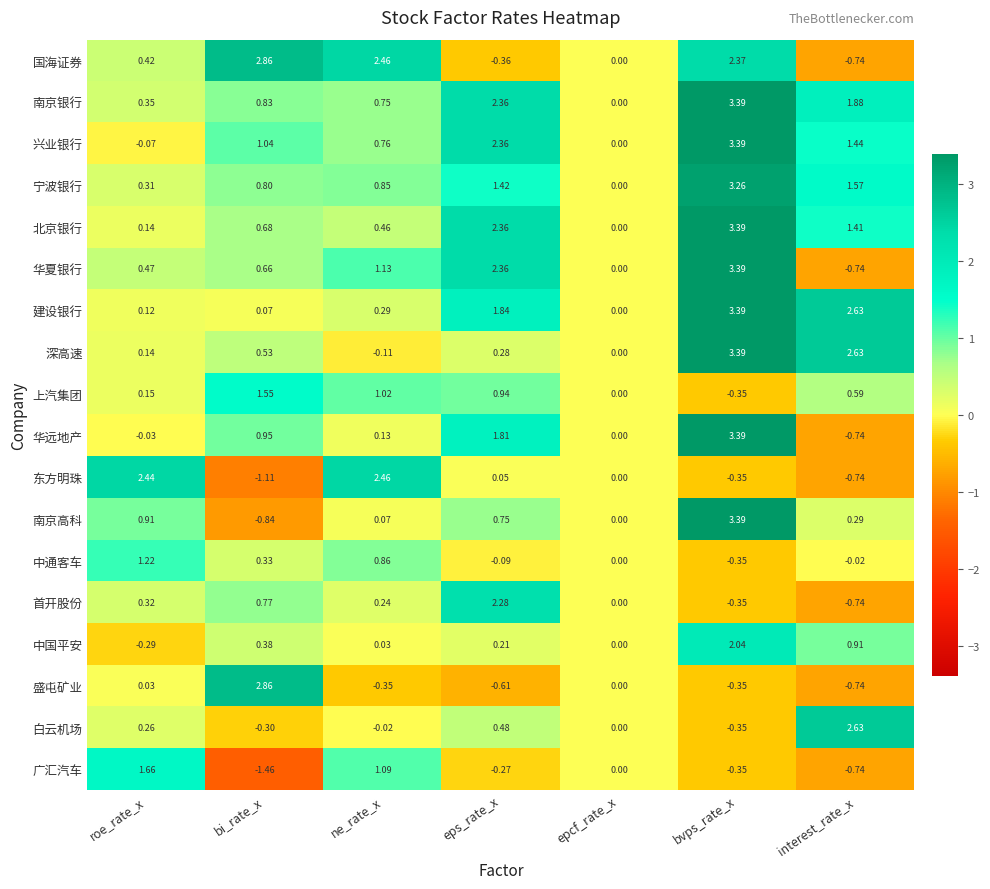

What is the total value across all series at ne_rate_x?

12.1